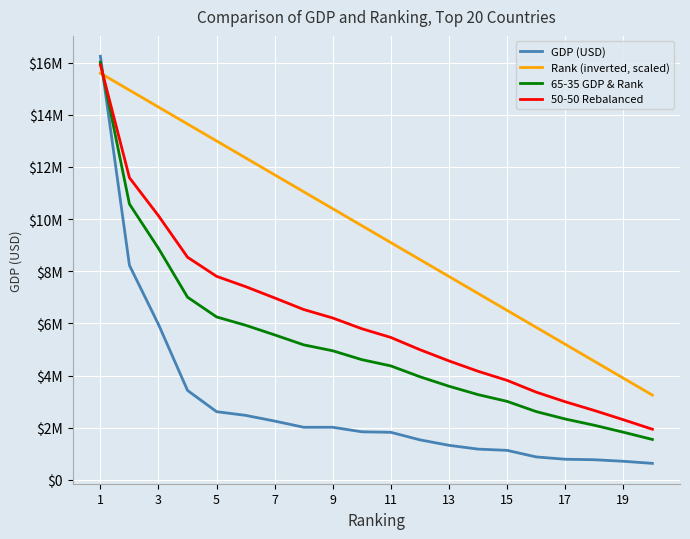

Which category has the highest value in the 50-50 Rebalanced series?

1